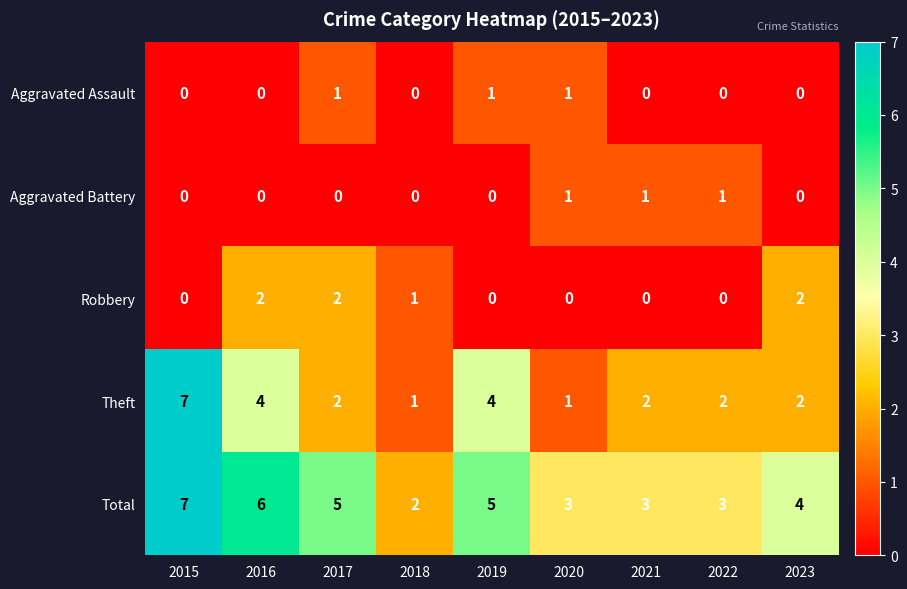

True or false: Theft has a value of 3 at 2017.

False